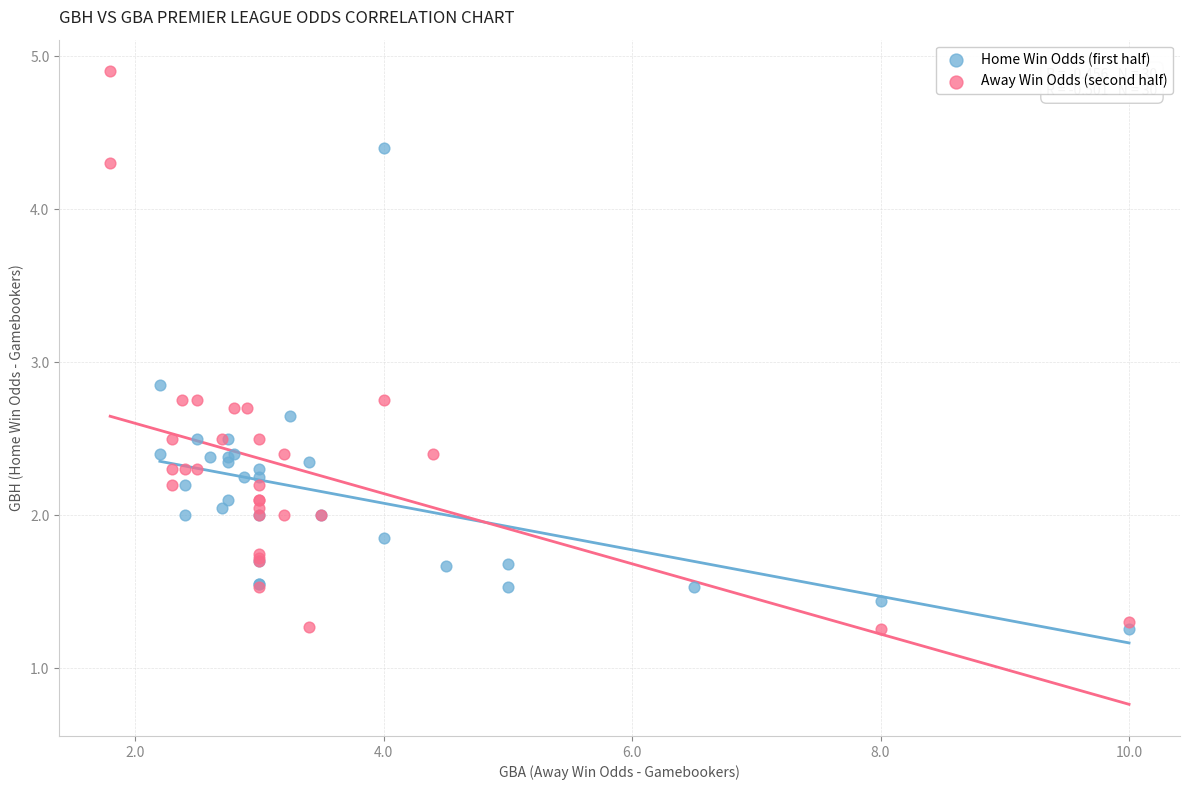

Which series contains the highest Y value?

Away Win Odds (second half)